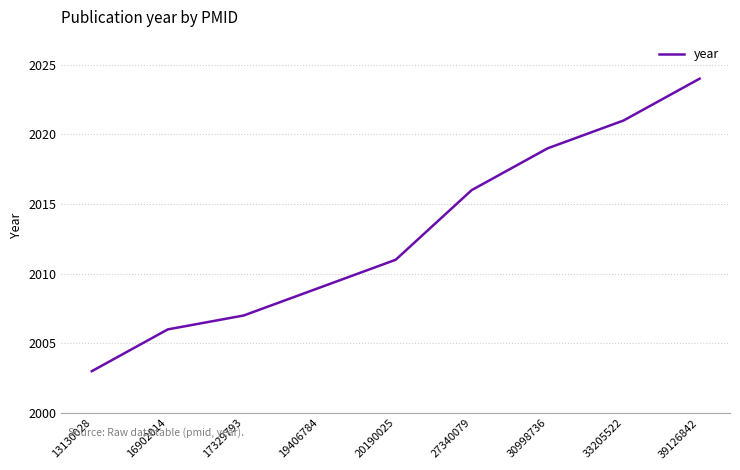

True or false: the data shows 2698 at 27340079.

False